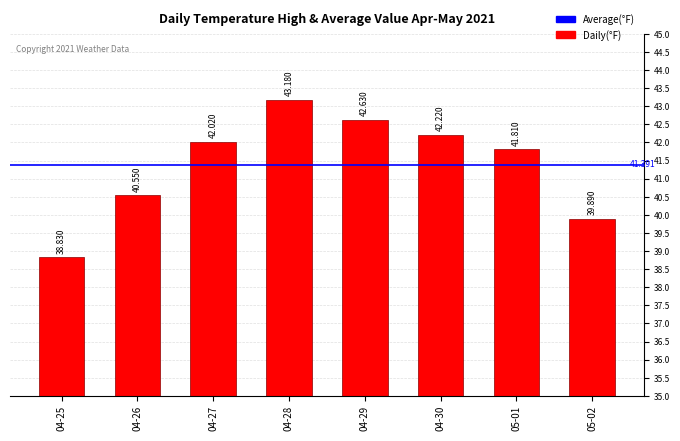

Where does the data first go above 42?

04-27